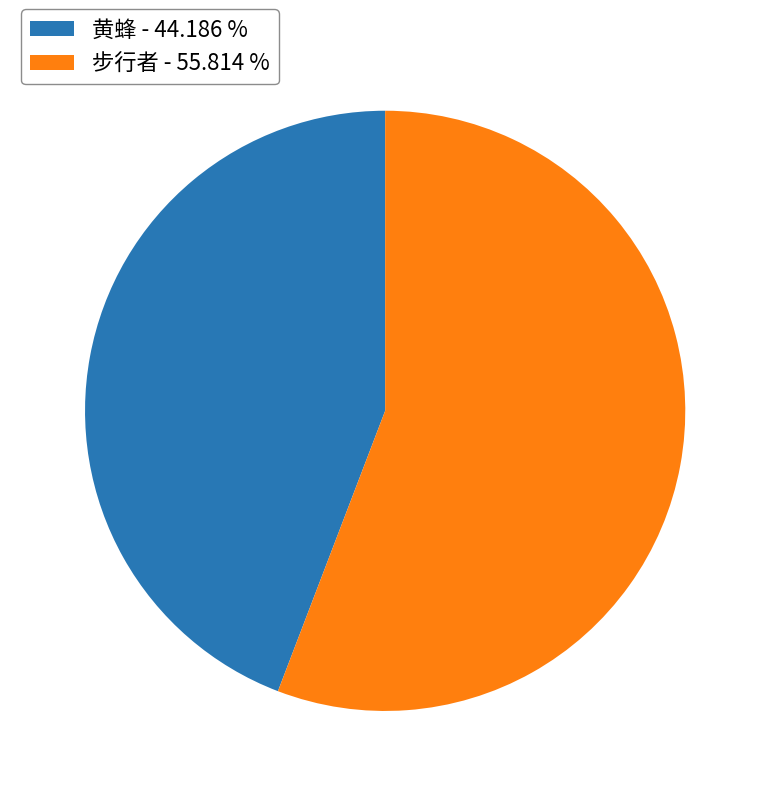

Which has a higher value, 步行者 - 55.814 % or 黄蜂 - 44.186 %?

步行者 - 55.814 %